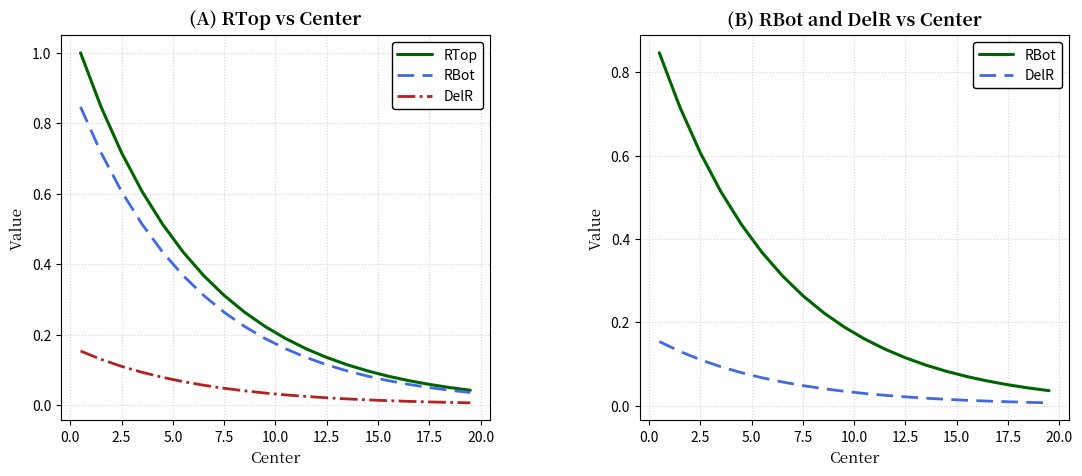

Which series has the largest range (max minus min)?

RTop